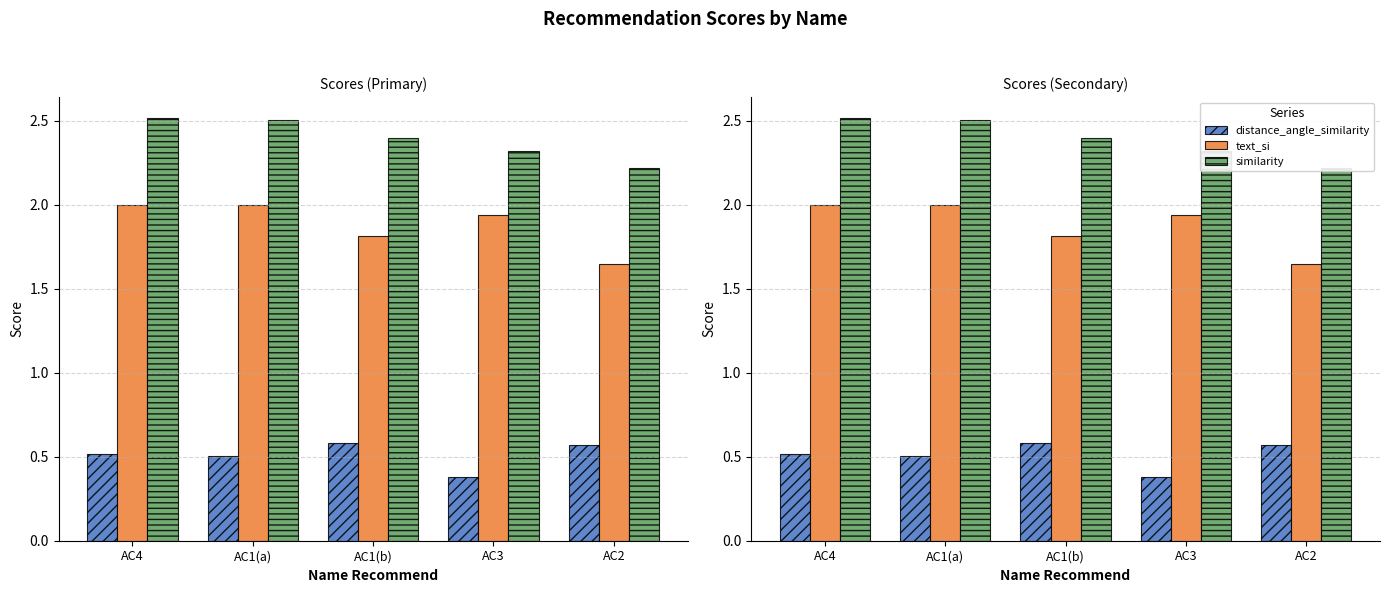

Does the chart contain any negative values?

No